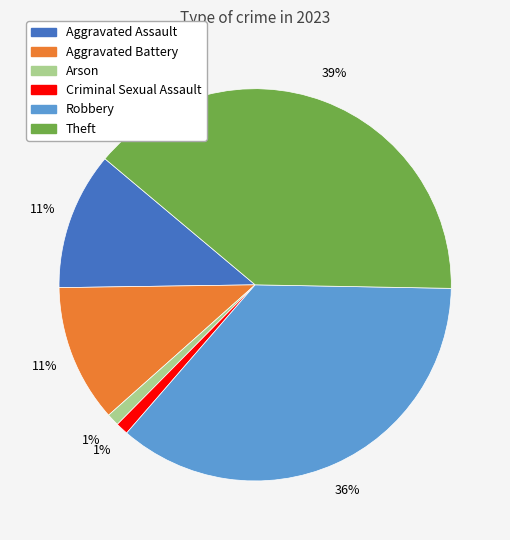

Is it true that Robbery is 27% of the pie?

False